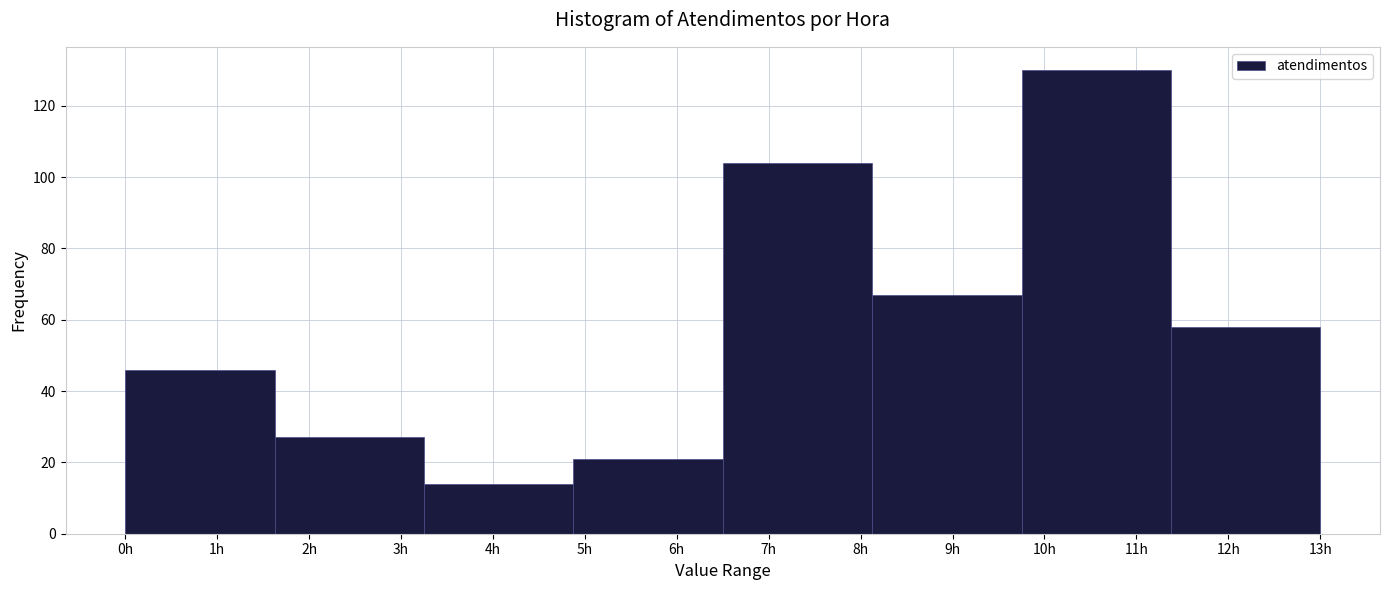

What is the height of the bar covering 3.3 to 4.9 on the x-axis? Neither the bar edges nor the heights are printed on the chart, so give them approximately, as read against the axes.

14